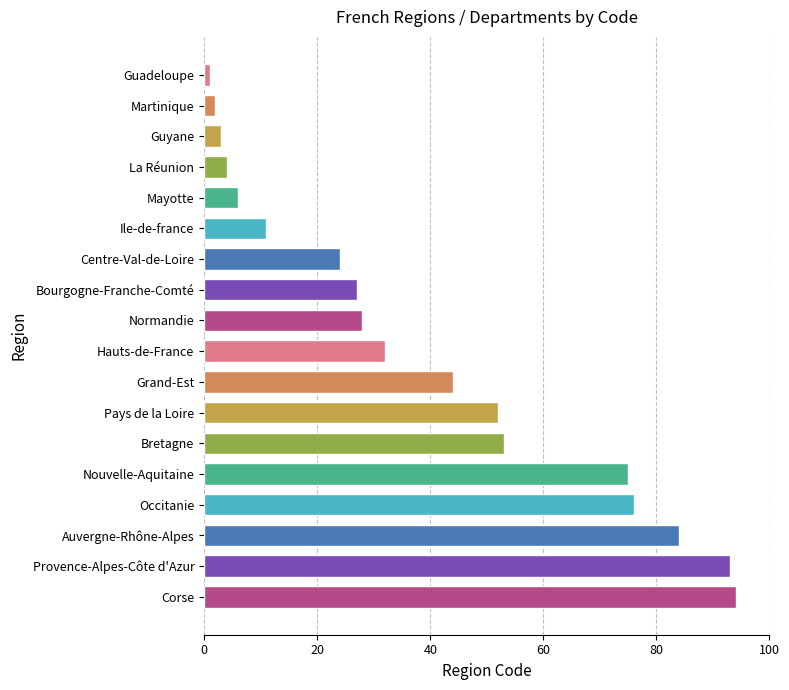

What is the label of the 7th bar from the bottom?

Pays de la Loire